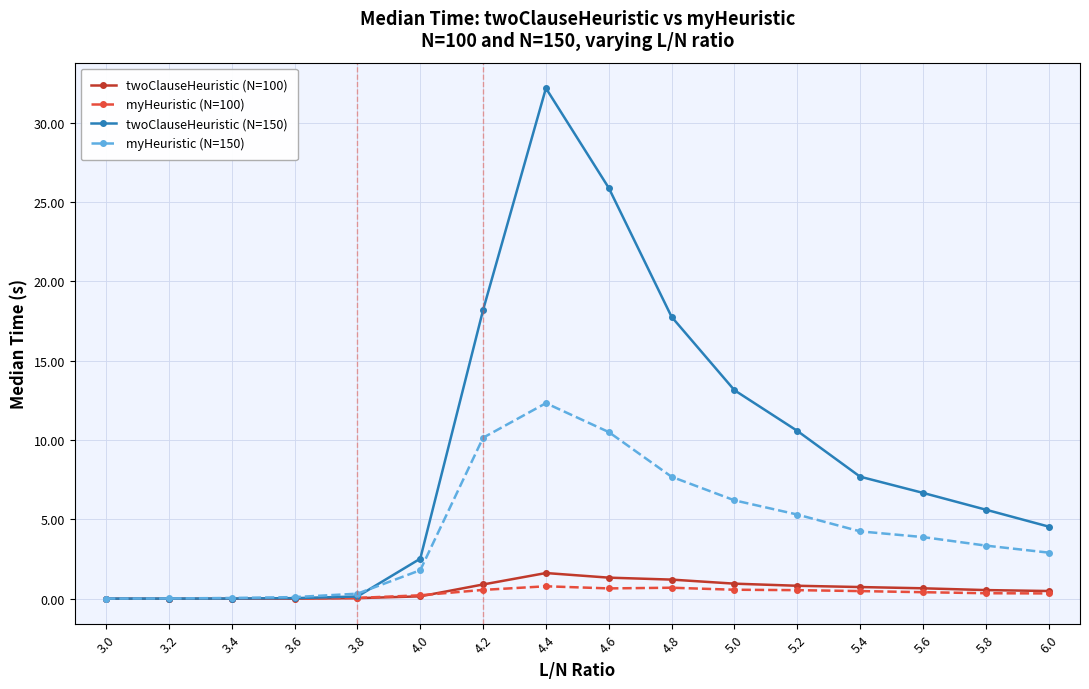

Which series has the widest spread of values?

twoClauseHeuristic (N=150)